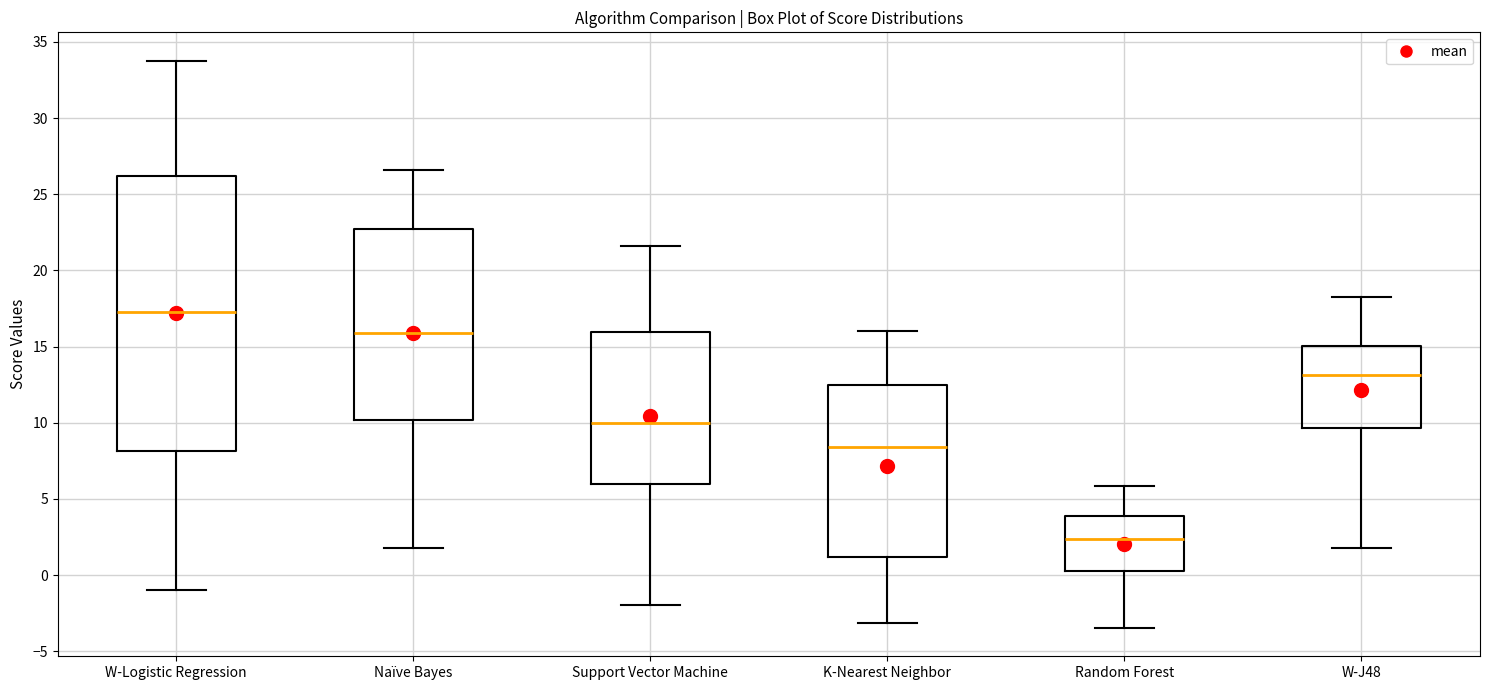

Which box is the tallest, from its lower edge to its upper edge?

W-Logistic Regression